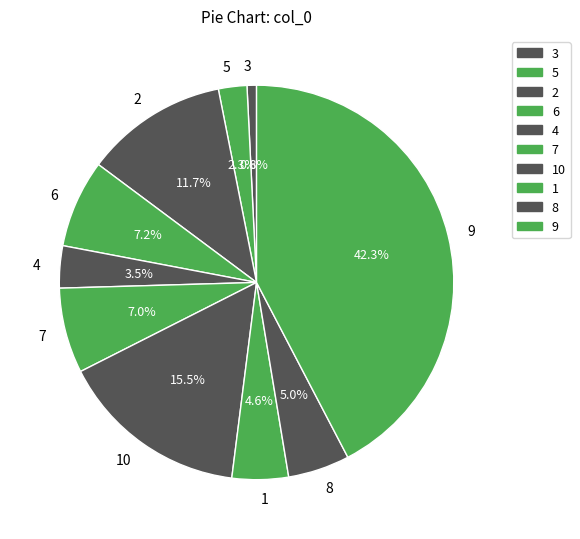

What is the ratio of the value at 7 to the value at 4?

2.0